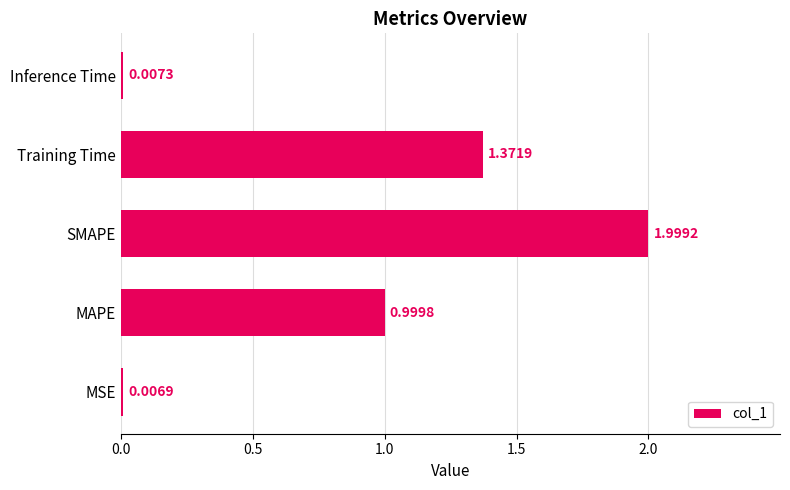

What is the change in value from MSE to SMAPE?

+2.0